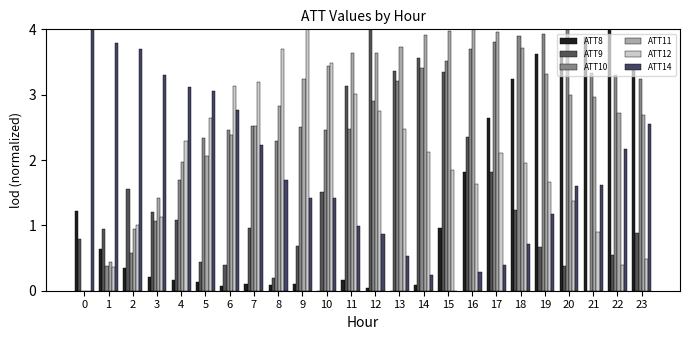

The ATT8 series shows 0.9 at 16. True or false?

False